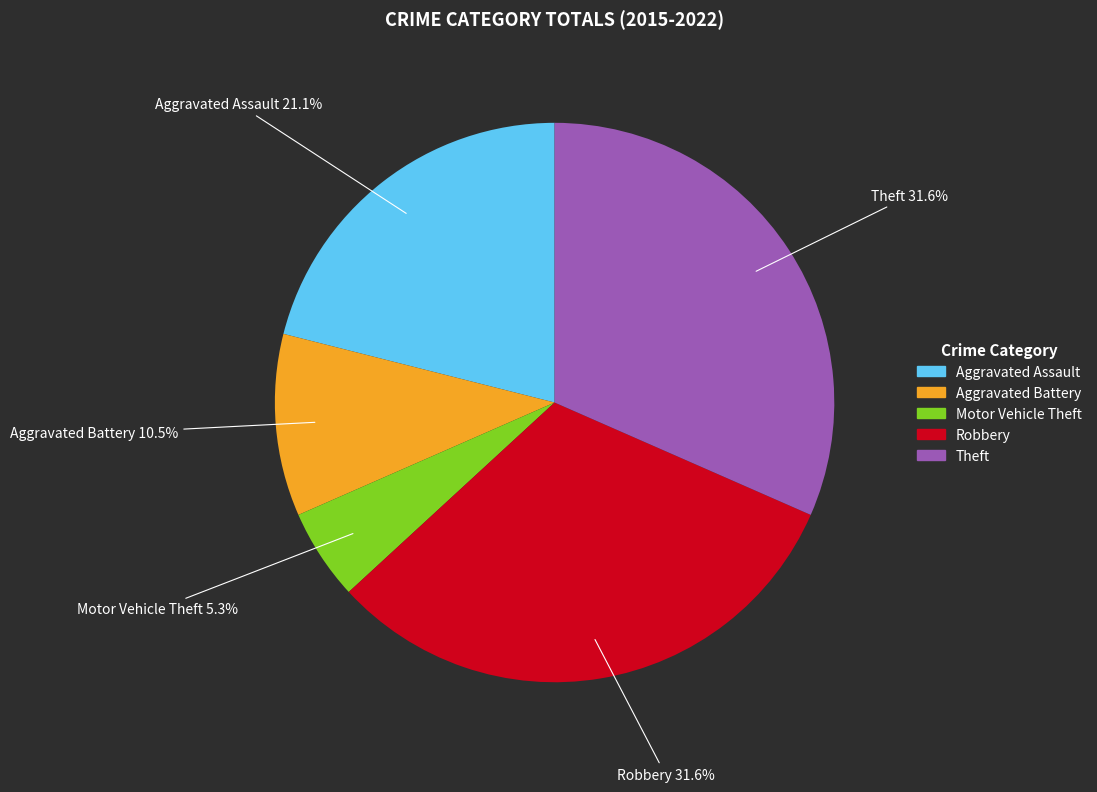

Count the number of slices in the pie.

5